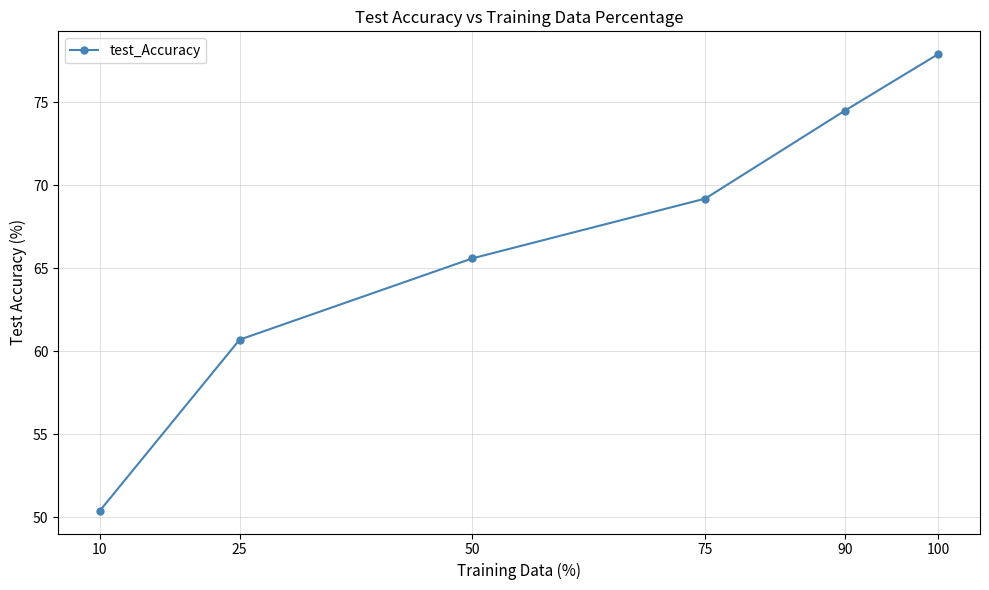

What is the difference between the maximum and minimum values?

27.5